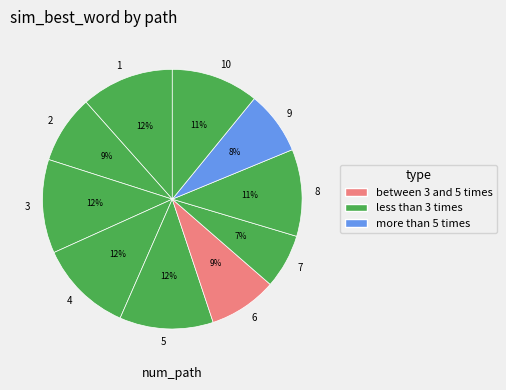

Is there any slice that represents more than half of the pie?

No